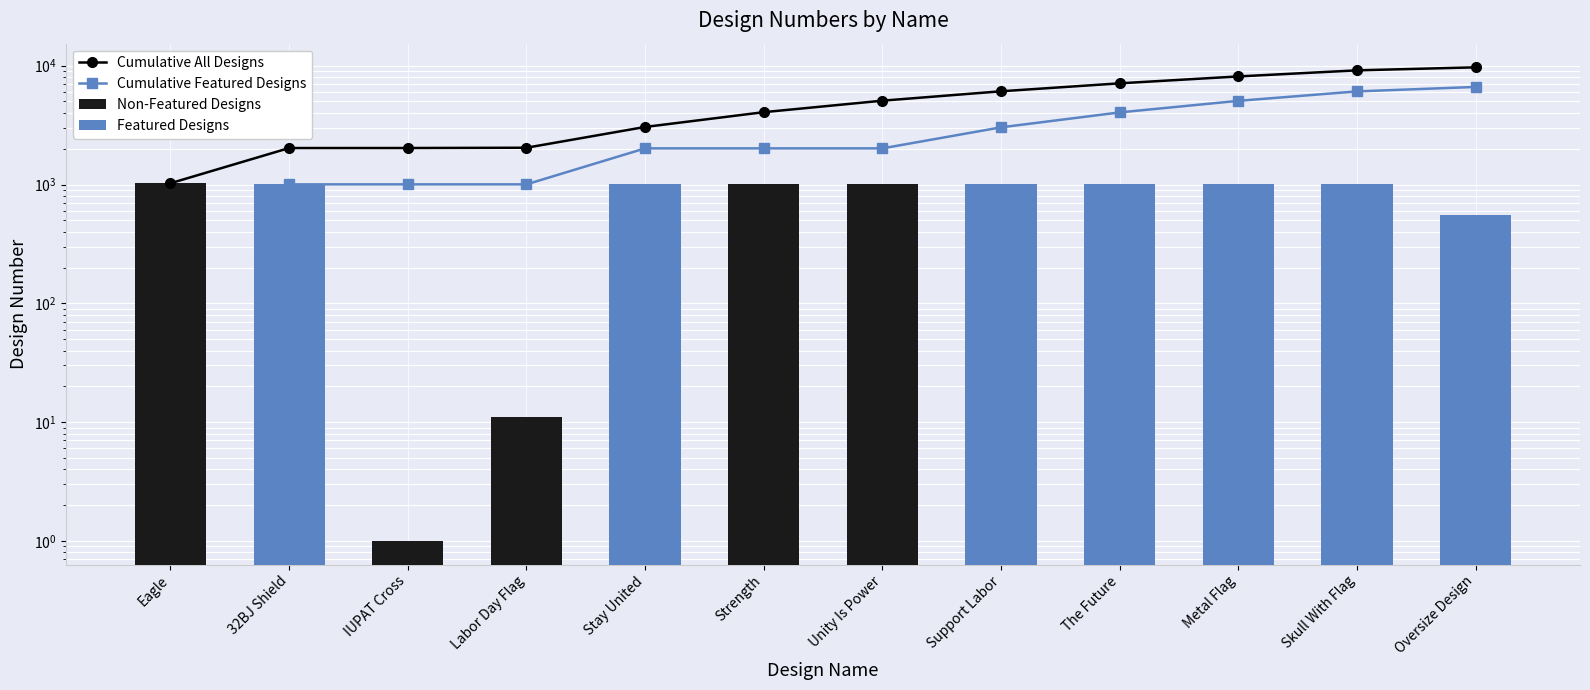

Which category has the lowest value across all series?

Eagle